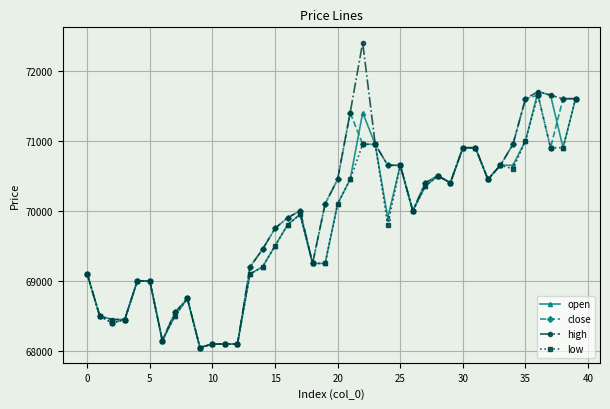

At how many categories does at least one series exceed 69355?

25